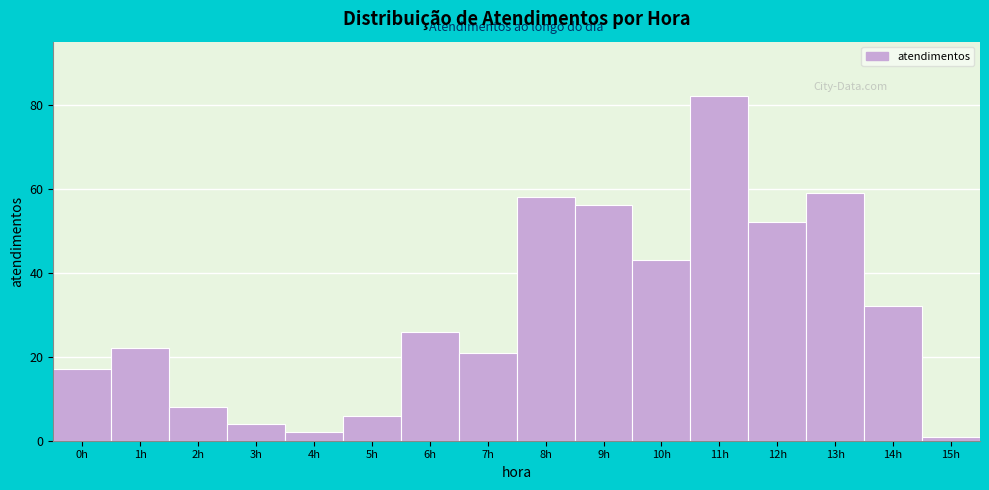

How tall is the bar that spans 6.5 to 7.5 on the x-axis? The values are not printed on the chart, so give them approximately, as read against the axis.

22